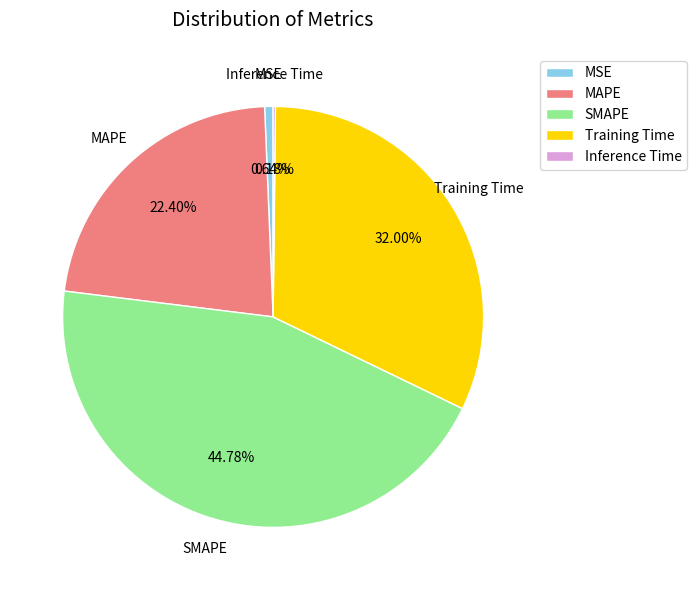

Do MAPE and SMAPE together represent more than half of the pie?

Yes